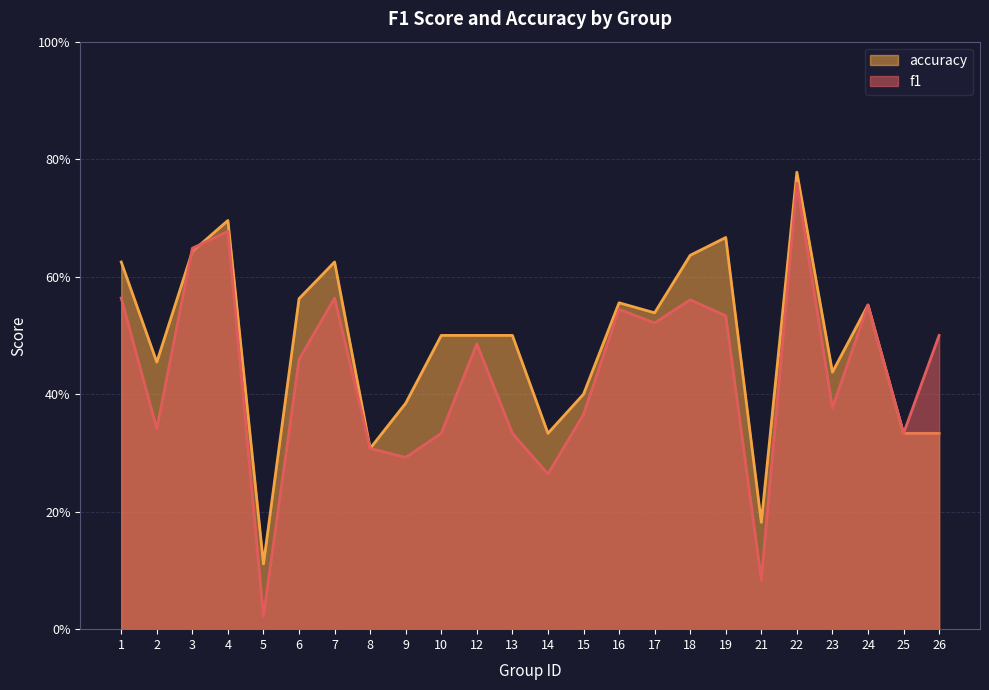

Reading left to right, transcribe all the data shown in this chart.

f1: 0.6	0.3	0.6	0.7	0.0	0.5	0.6	0.3	0.3	0.3	0.5	0.3	0.3	0.4	0.5	0.5	0.6	0.5	0.1	0.8	0.4	0.6	0.3	0.5
accuracy: 0.6	0.5	0.6	0.7	0.1	0.6	0.6	0.3	0.4	0.5	0.5	0.5	0.3	0.4	0.6	0.5	0.6	0.7	0.2	0.8	0.4	0.6	0.3	0.3